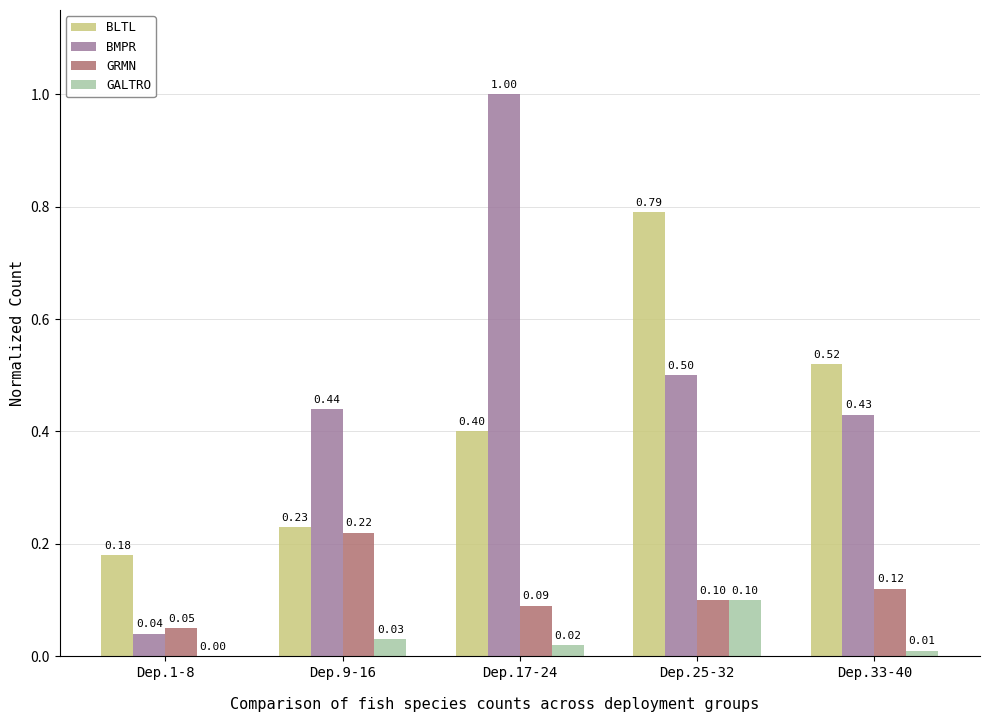

Which series changed the most between Dep.1-8 and Dep.33-40?

BMPR